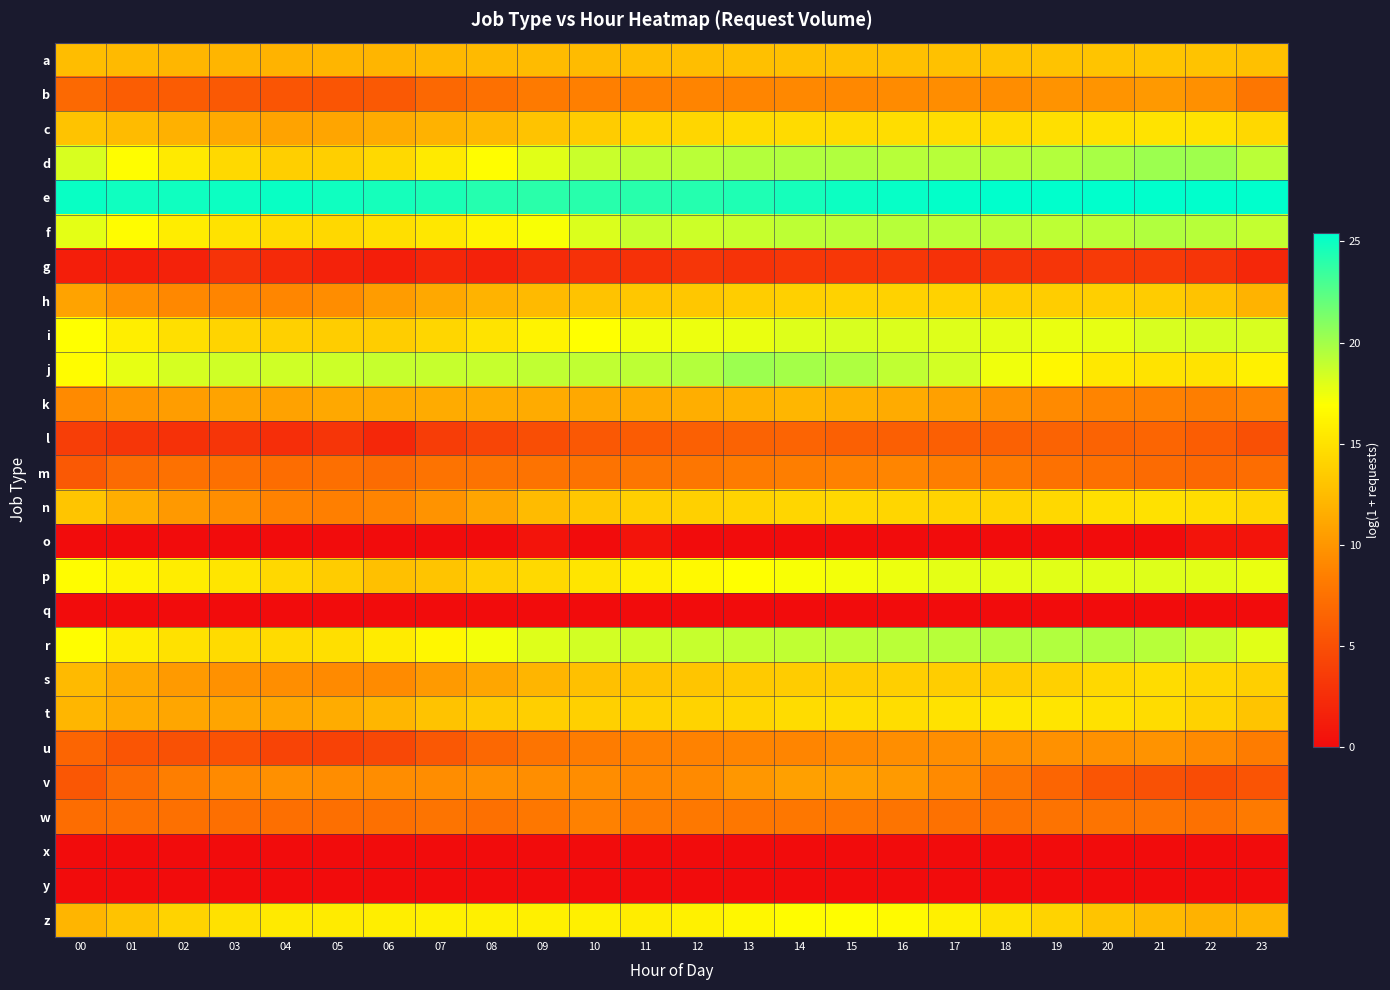

Between 10 and 01, which is larger?

10